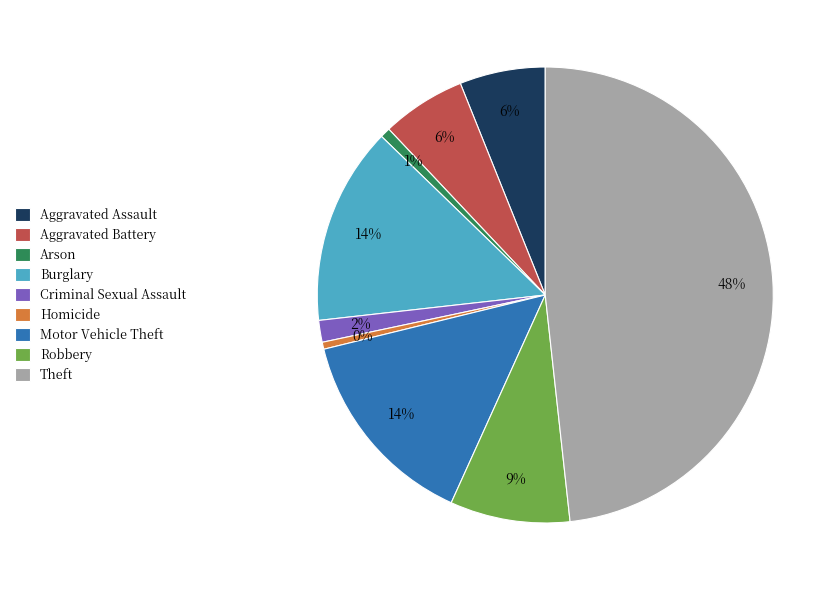

Is there a majority slice in this chart?

No